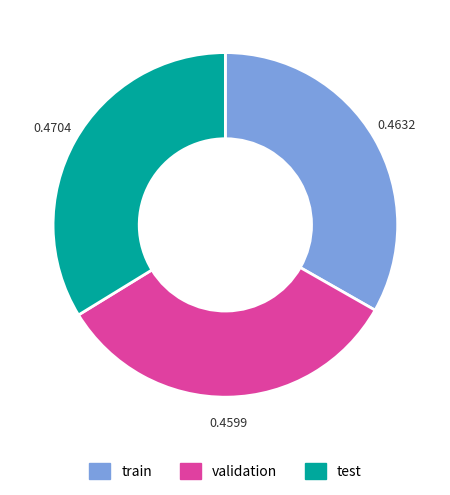

Is train the majority of the pie?

No